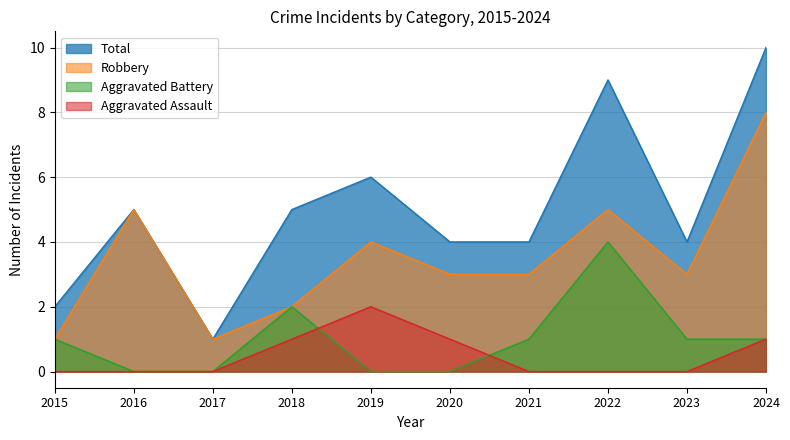

How many interior local peaks does the Robbery series have?

3